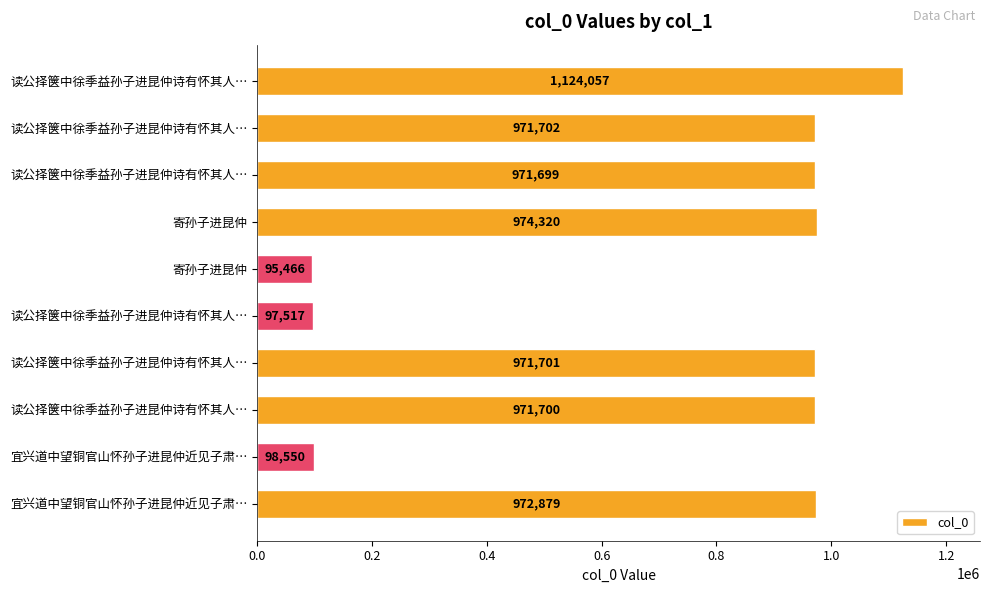

How many data points does each series have?

10